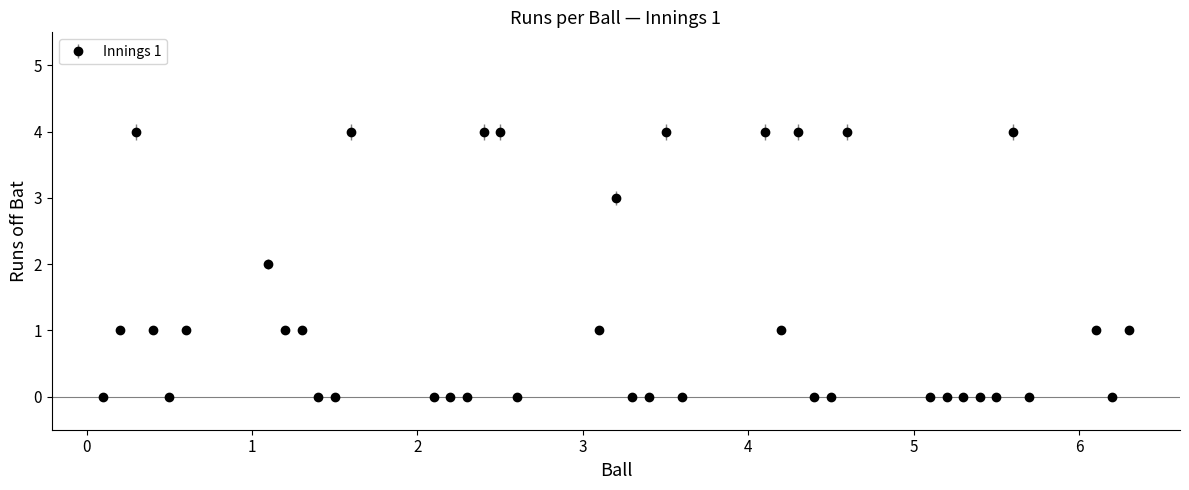

What is the greatest value displayed?

4